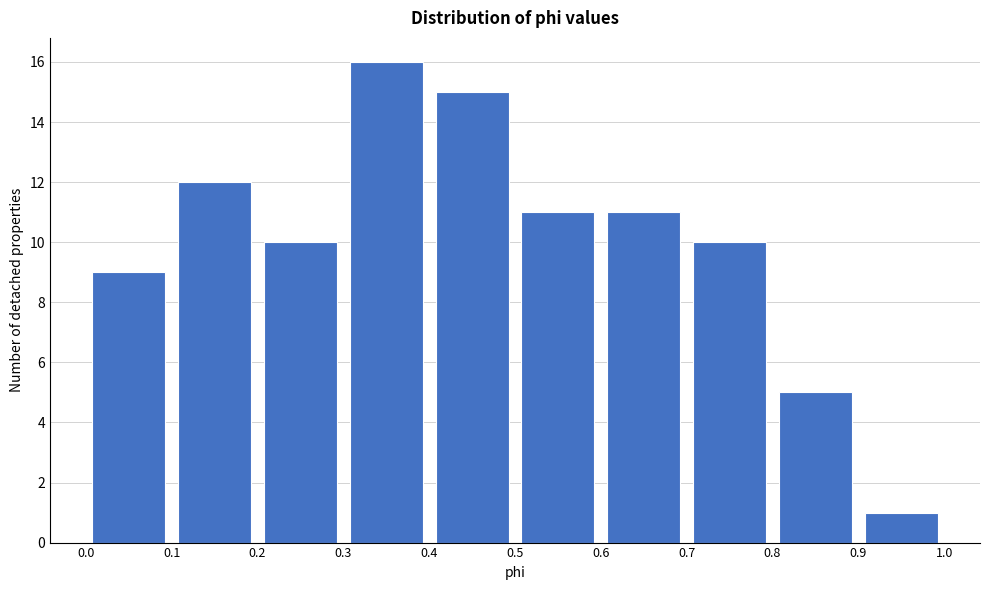

Reading left to right, transcribe this chart: for each bar, give the range it covers on the x-axis and its height. The values are not printed on the chart, so give them approximately, as read against the axis.

0.0 to 0.1: 9
0.1 to 0.2: 12
0.2 to 0.3: 10
0.3 to 0.4: 16
0.4 to 0.5: 15
0.5 to 0.6: 11
0.6 to 0.7: 11
0.7 to 0.8: 10
0.8 to 0.9: 5
0.9 to 1.0: 1